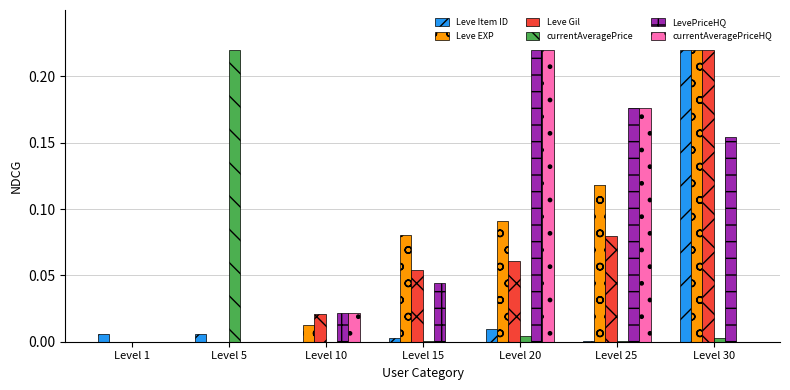

The value of LevePriceHQ at Level 10 is 0.0. True or false?

True